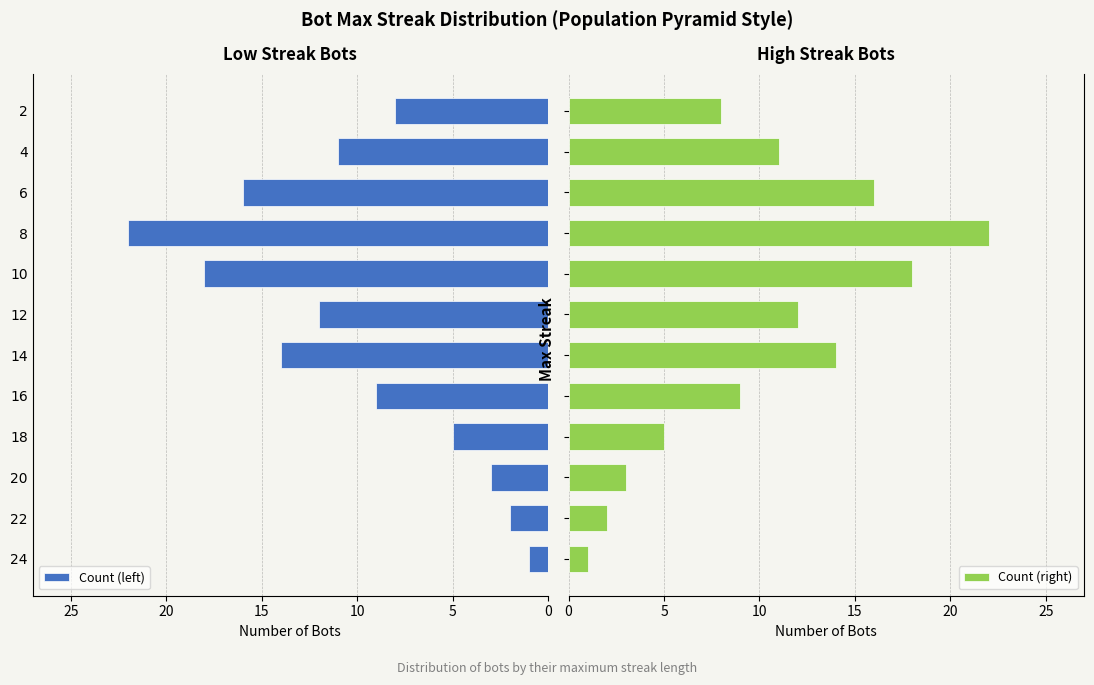

How many bars are there in each group?

2